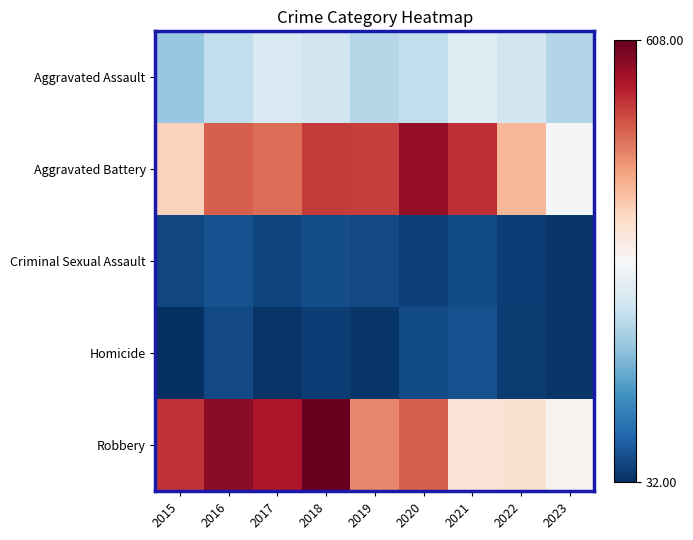

What is the total value across all series at 2020?

1427